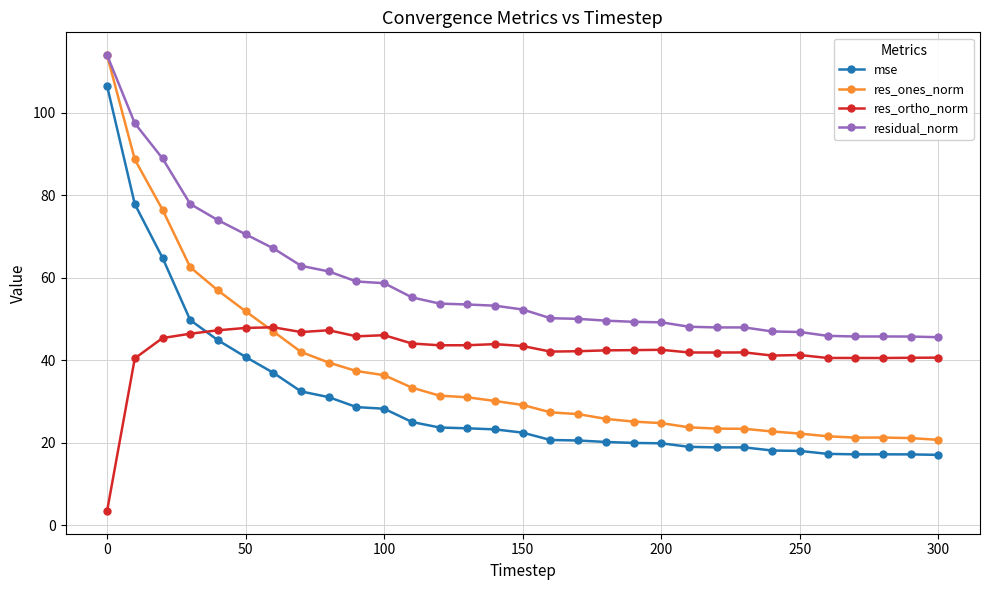

Which series has the widest spread of values?

res_ones_norm